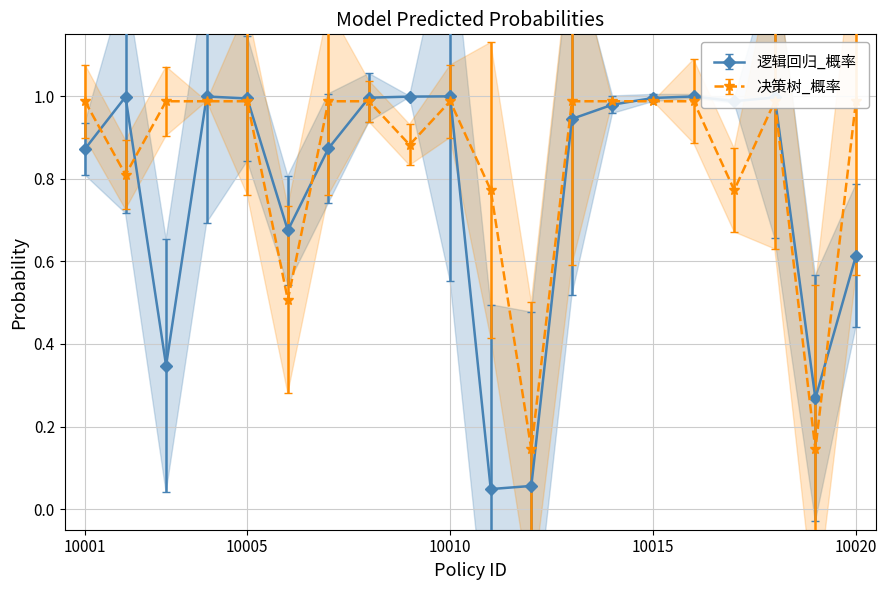

How many interior local valleys does the 决策树_概率 series have?

6